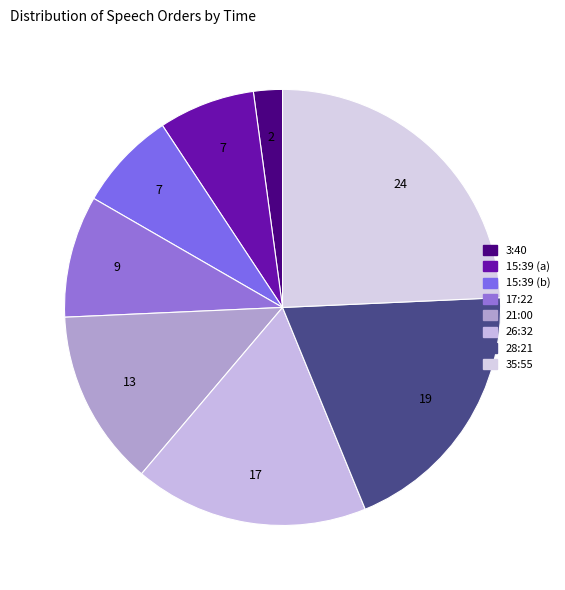

Does 28:21 account for over 50% of the chart?

No